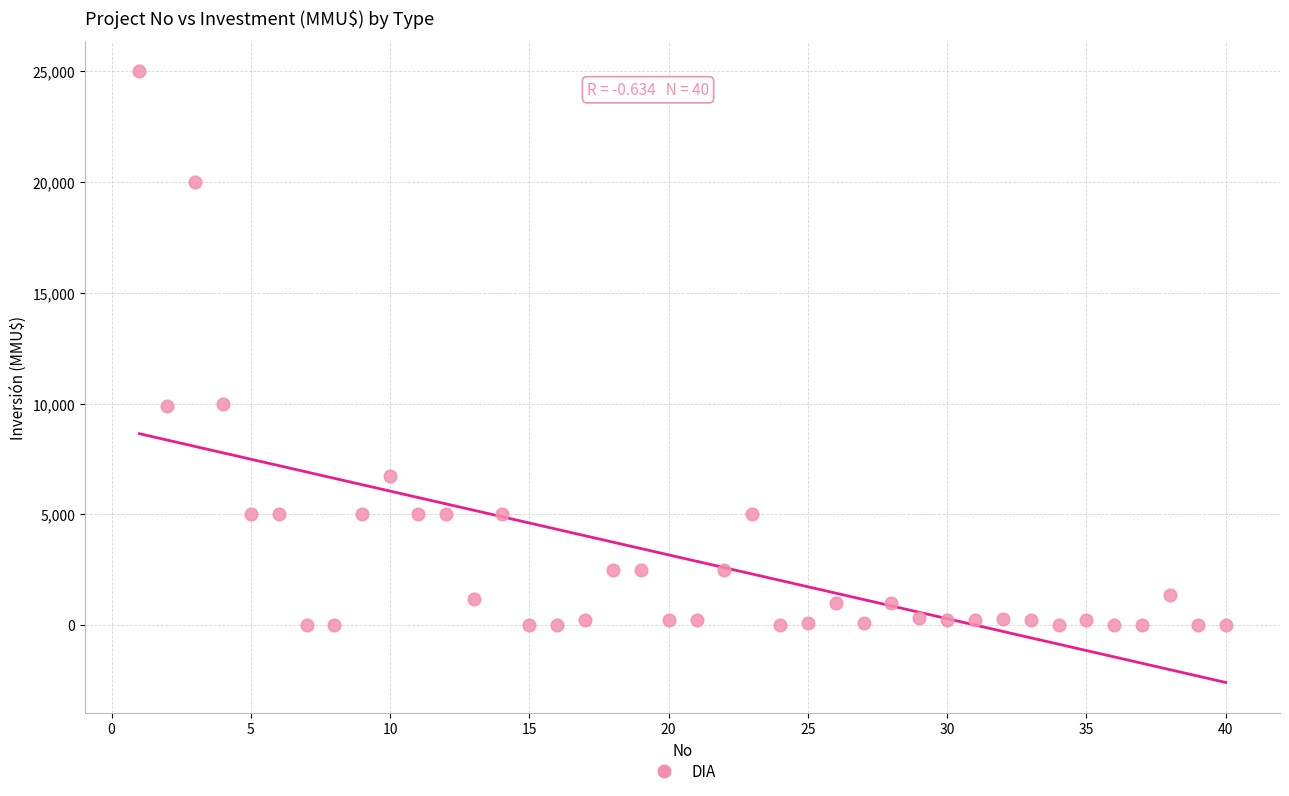

What is the range of Y values (max minus min)?

25000